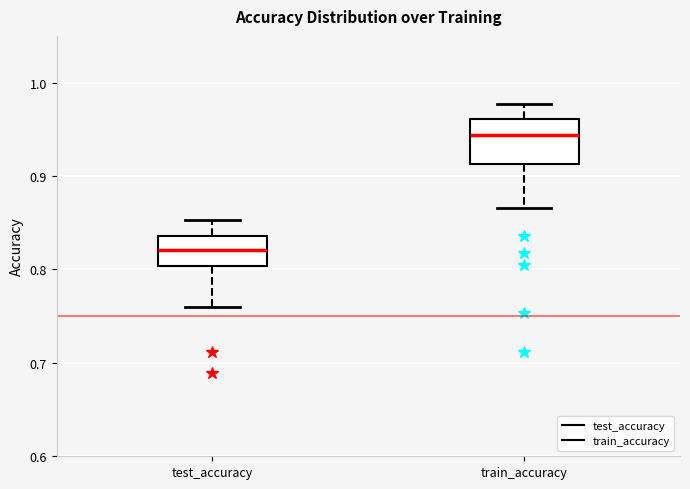

Which box's median line is the lowest?

test_accuracy